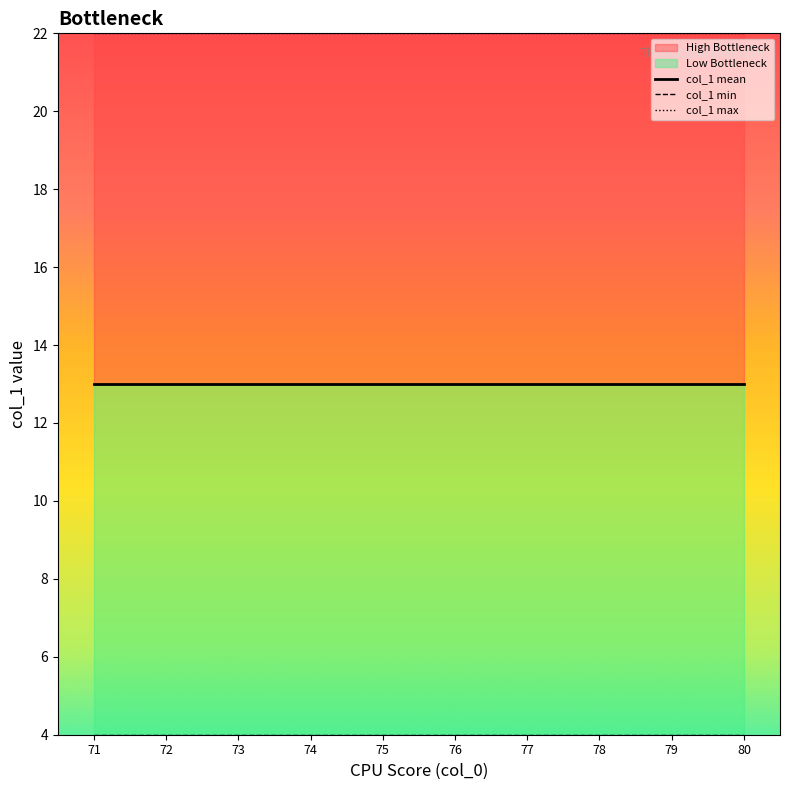

What is the sum of the col_1 mean values at 71 and 75?

26